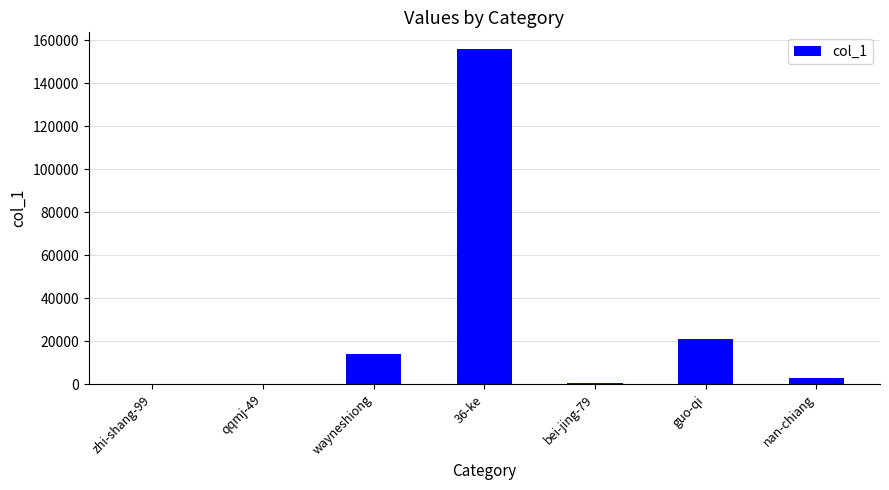

What is the approximate value at bei-jing-79, to the nearest 50?

350